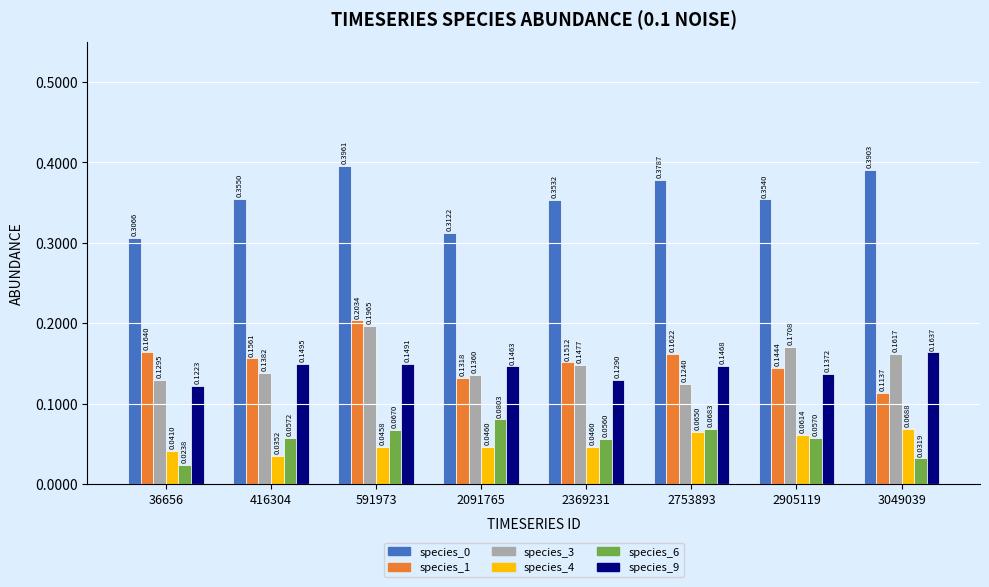

Which series has the largest range (max minus min)?

species_1